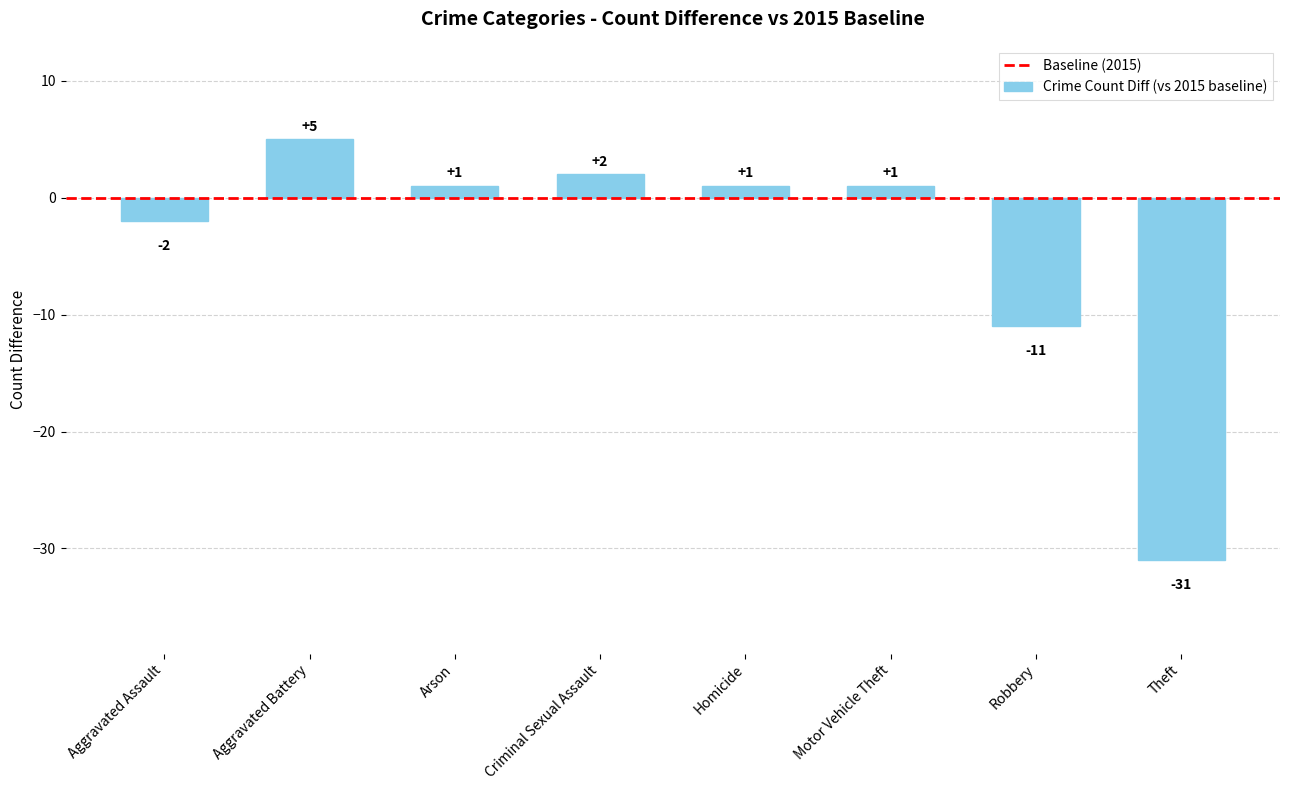

What is the difference between the second highest and minimum values?

33